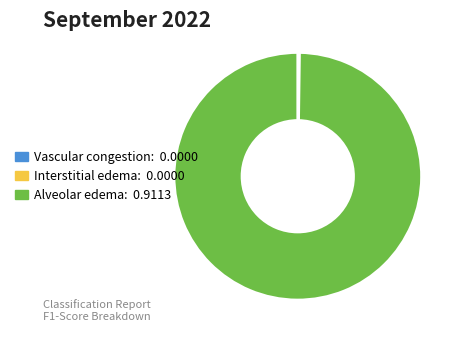

Which category has the biggest portion of the pie?

Alveolar edema